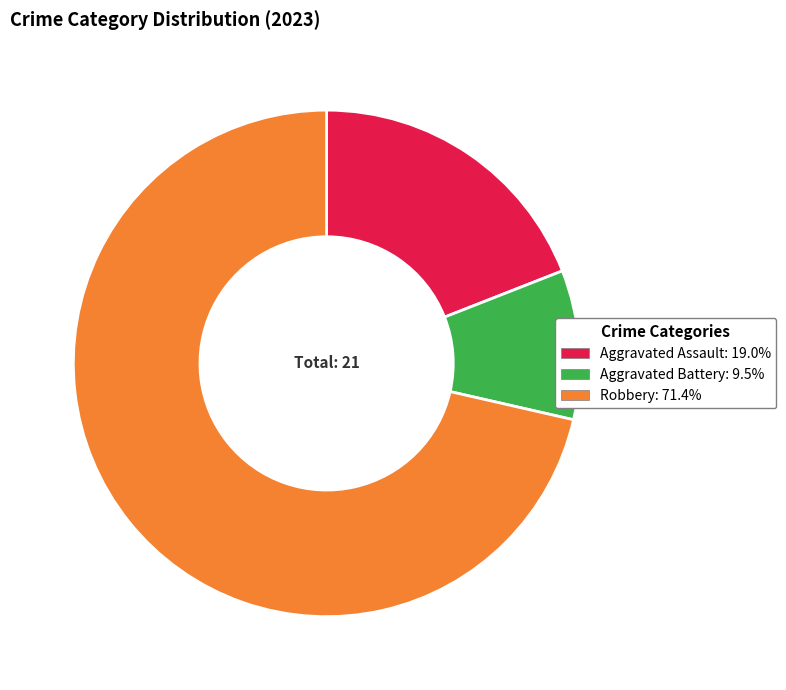

Does Robbery: 71.4% account for over 50% of the chart?

Yes